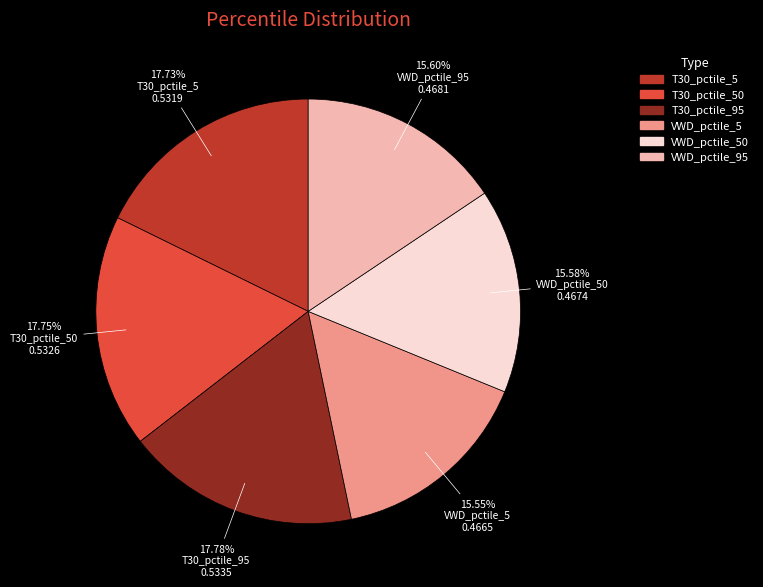

Does any single category account for the majority?

No